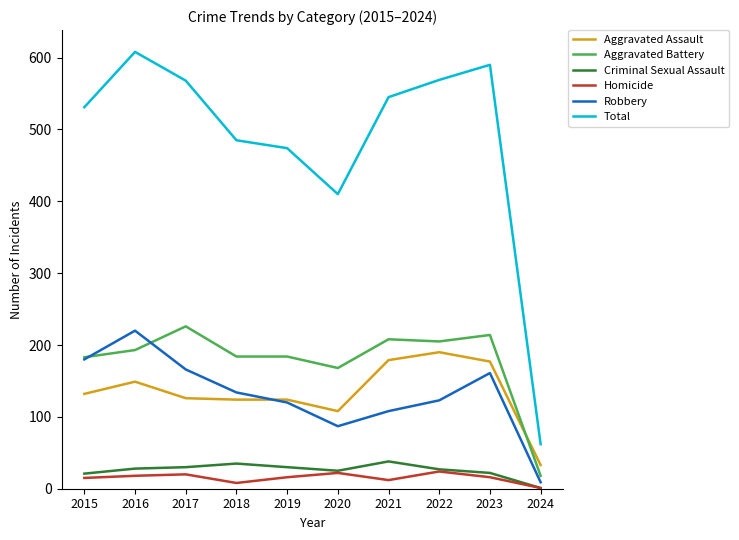

What is the difference between the highest and lowest values at 2016?

590